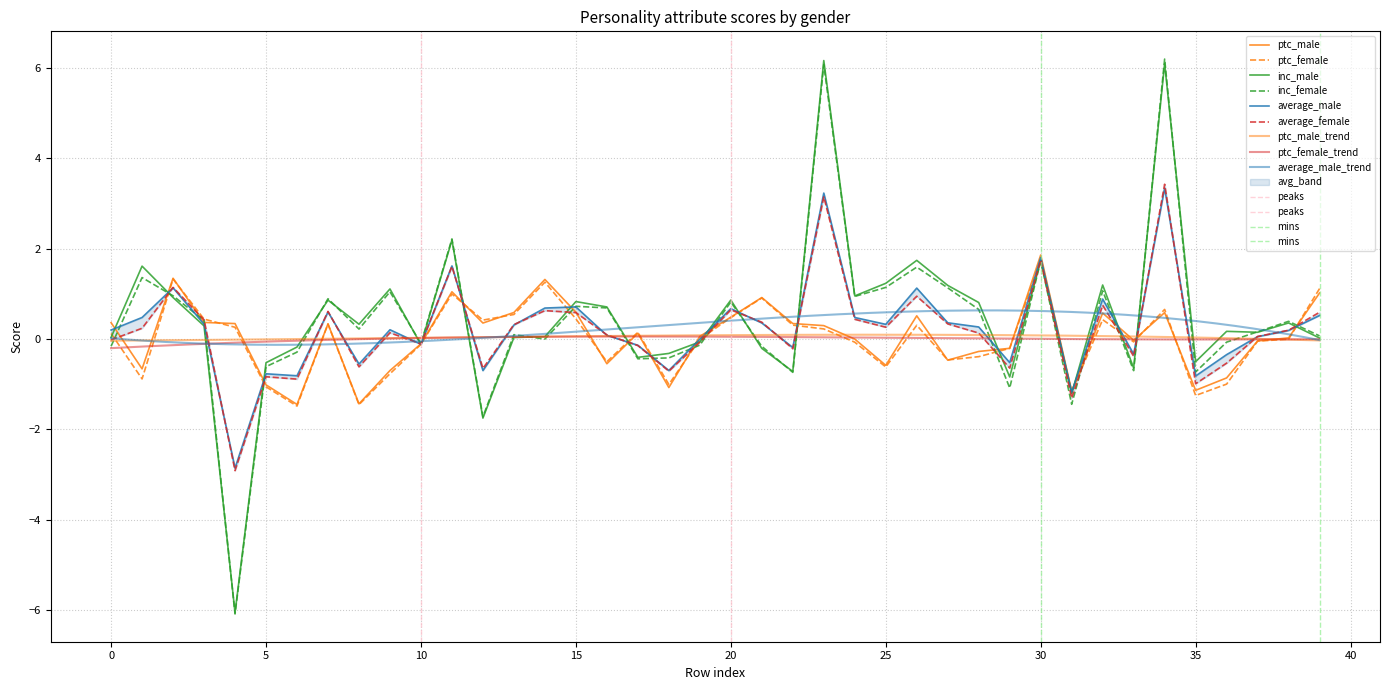

Rank the series at 34 from highest to lowest value.

inc_female, inc_male, average_female, average_male, ptc_female, ptc_male